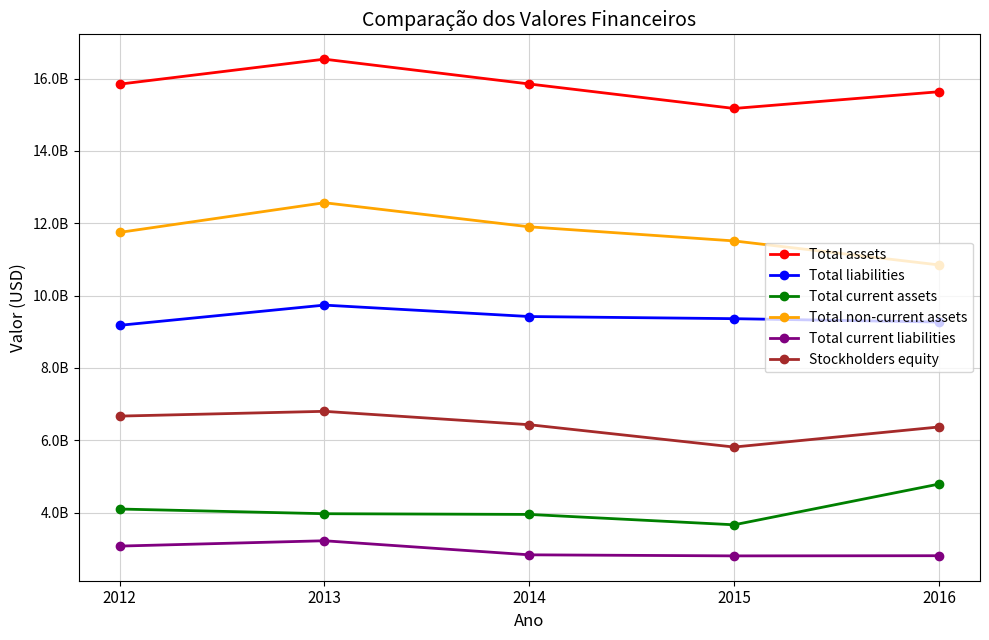

Which series has the largest range (max minus min)?

Total non-current assets